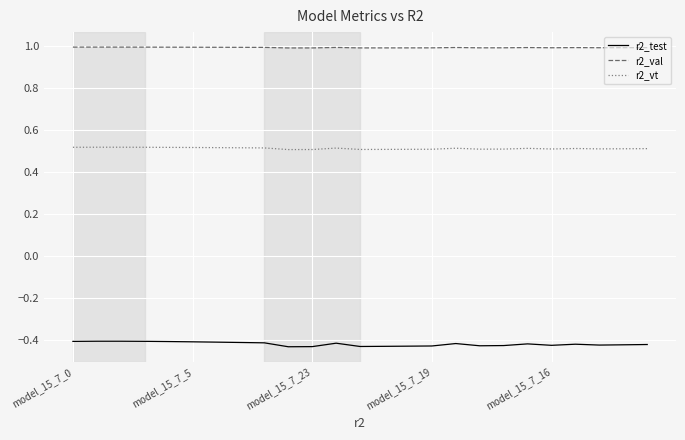

What is the greatest value displayed?

1.0